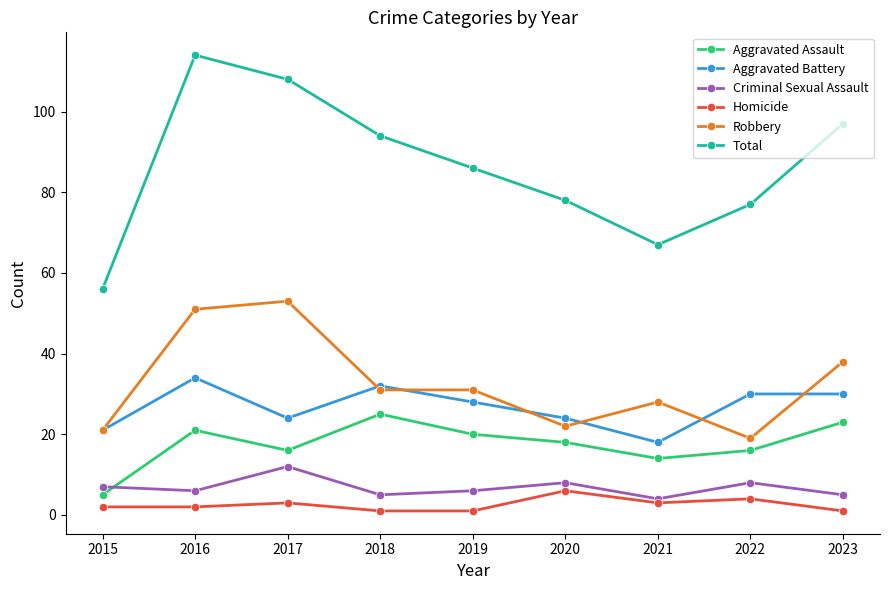

True or false: Total and Robbery intersect in this chart.

False